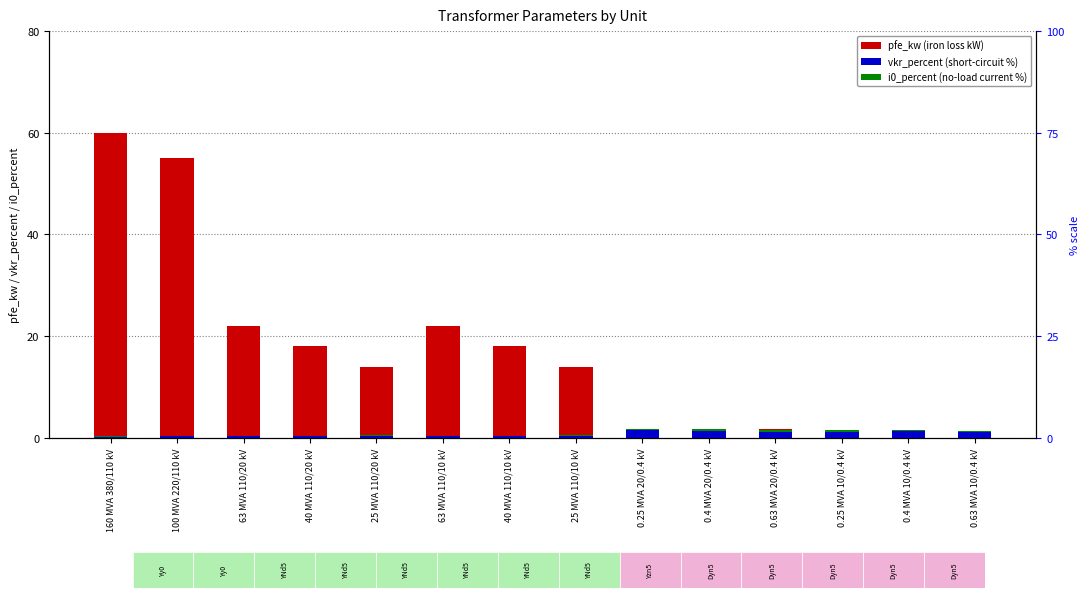

Rank the series at 0.4 MVA 20/0.4 kV from highest to lowest value.

vkr_percent, pfe_kw, i0_percent